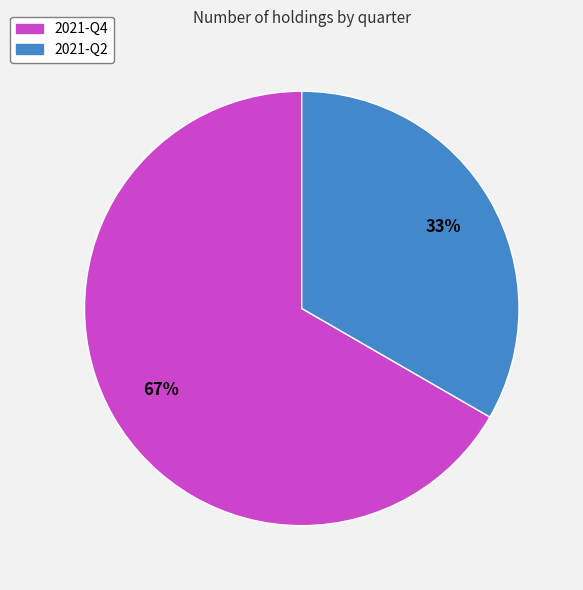

Count the number of slices in the pie.

2